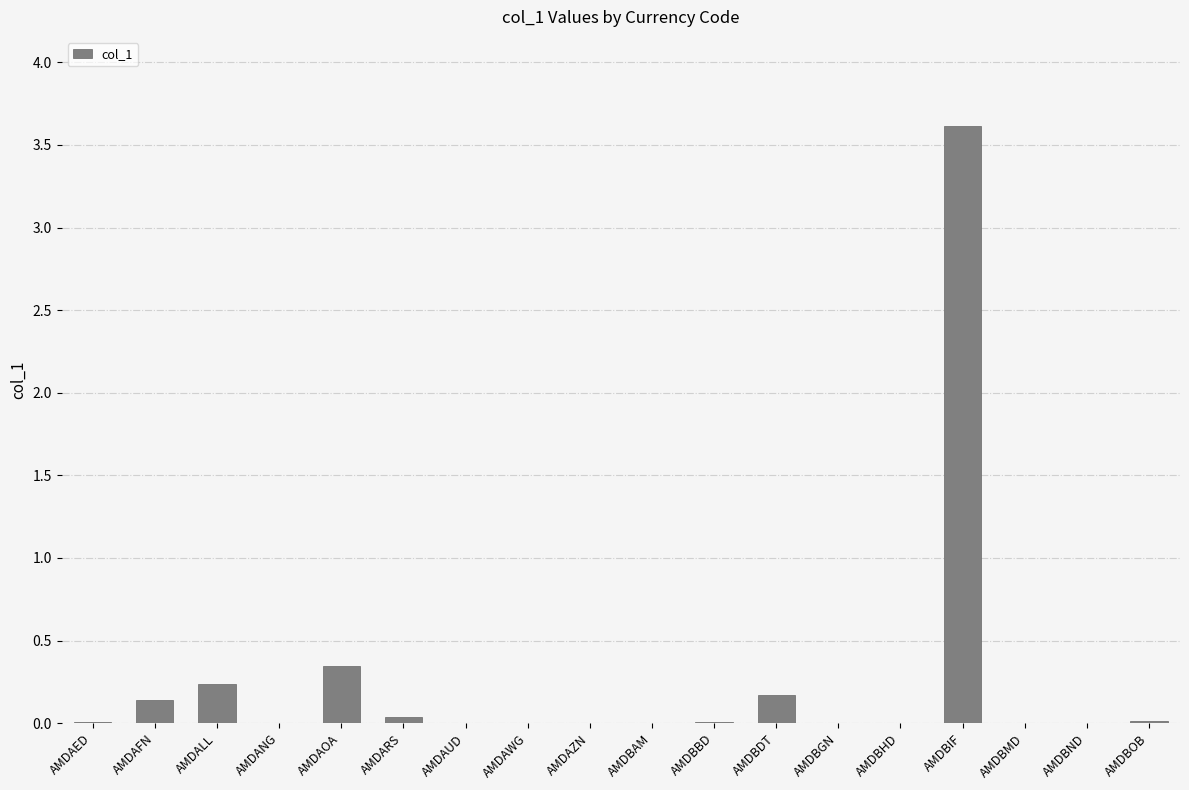

Are the bars horizontal?

No